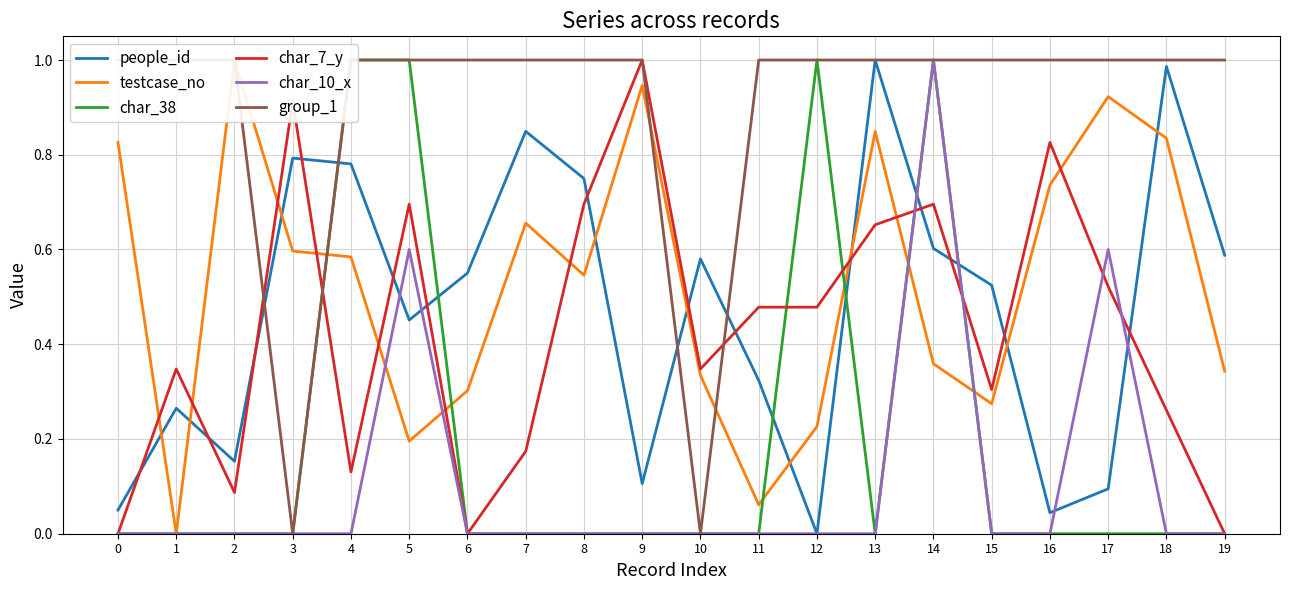

Is it true that char_38 equals 0.6 at 8?

False